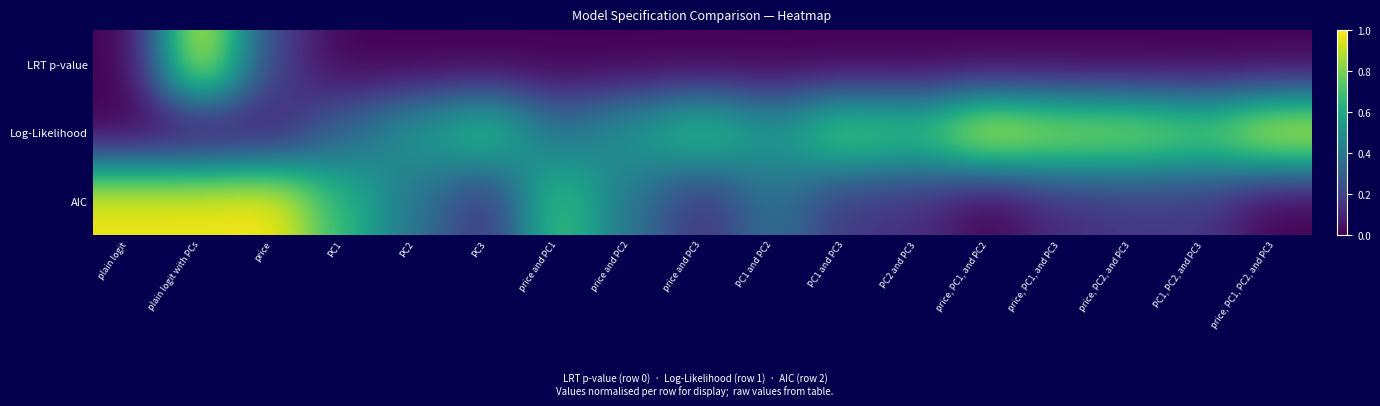

At which category is the sum across all series the highest?

plain logit with PCs